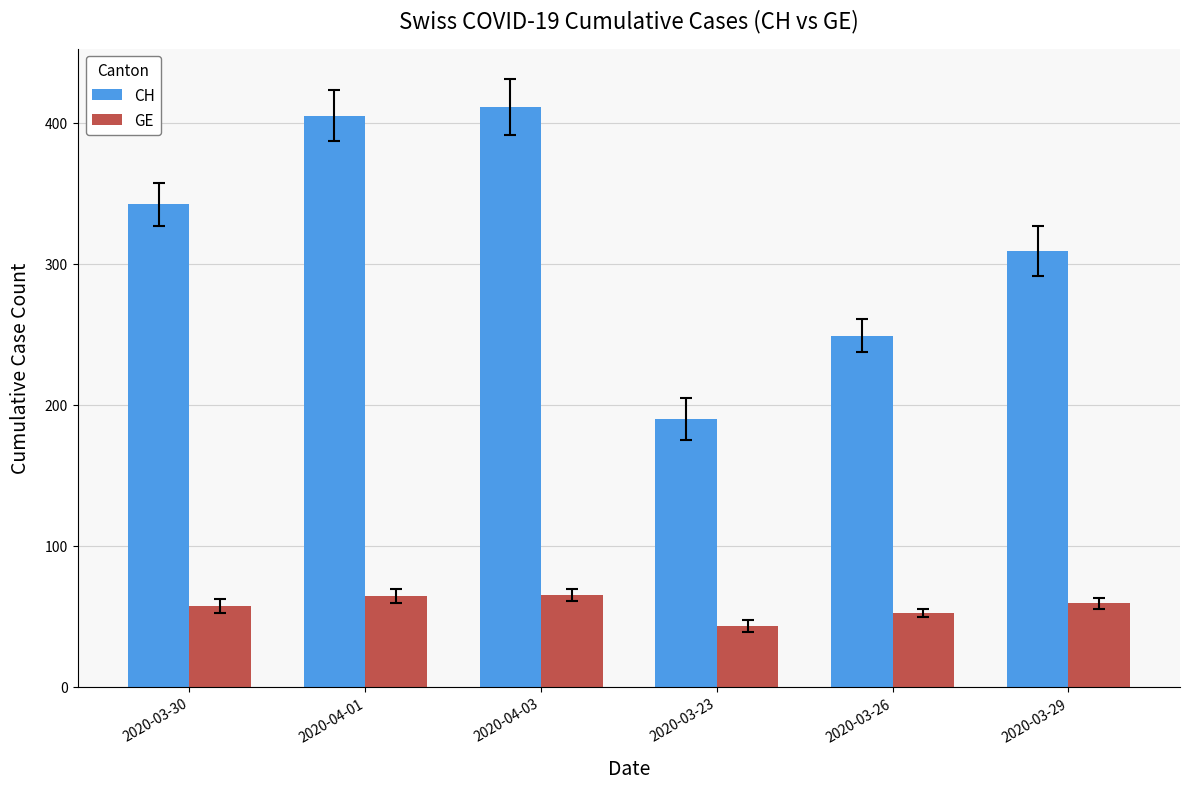

Rank the series at 2020-03-26 from highest to lowest value.

CH, GE